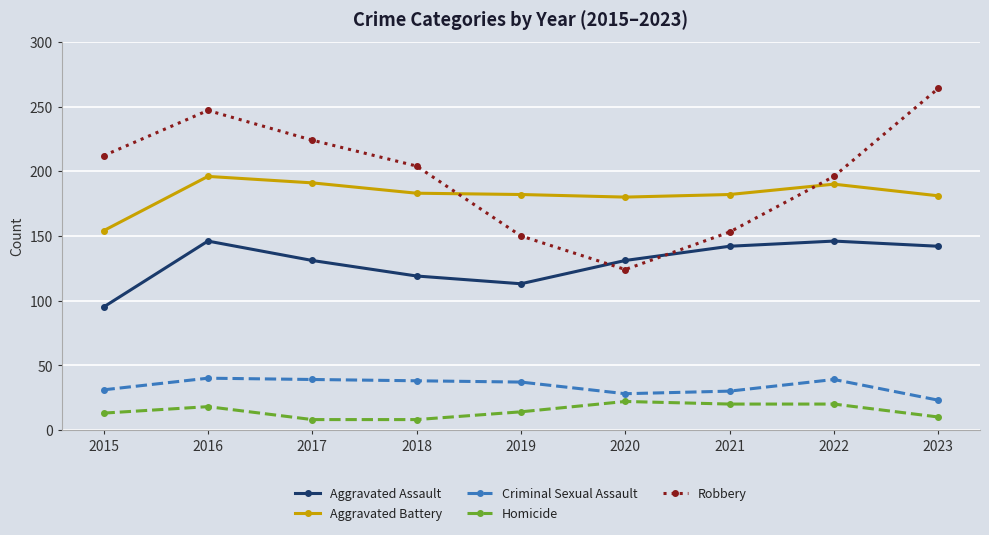

Is it true that Robbery equals 95 at 2023?

False